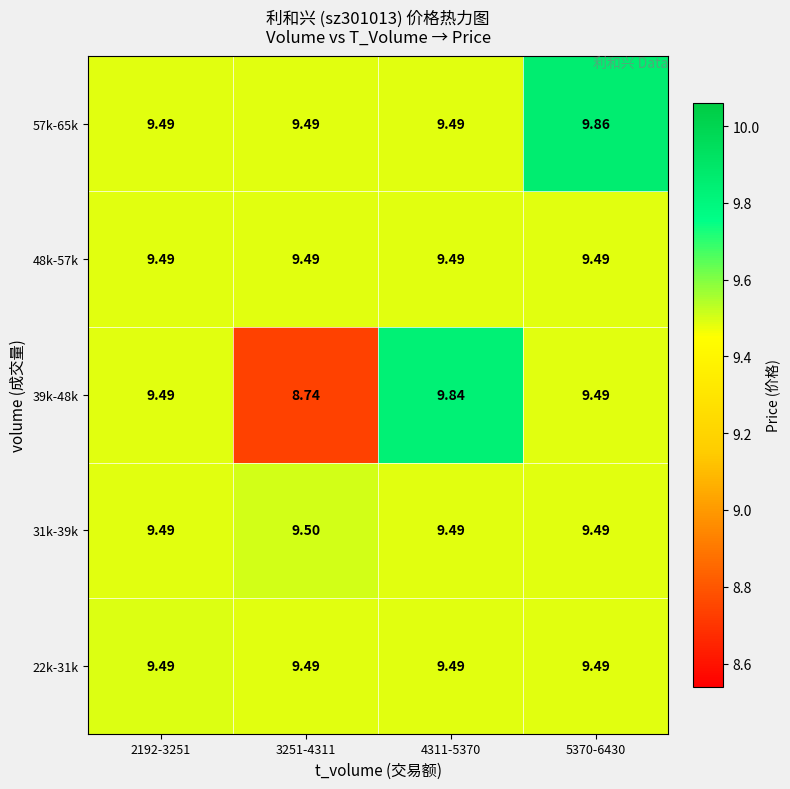

Which category has the highest value across all series?

5370-6430